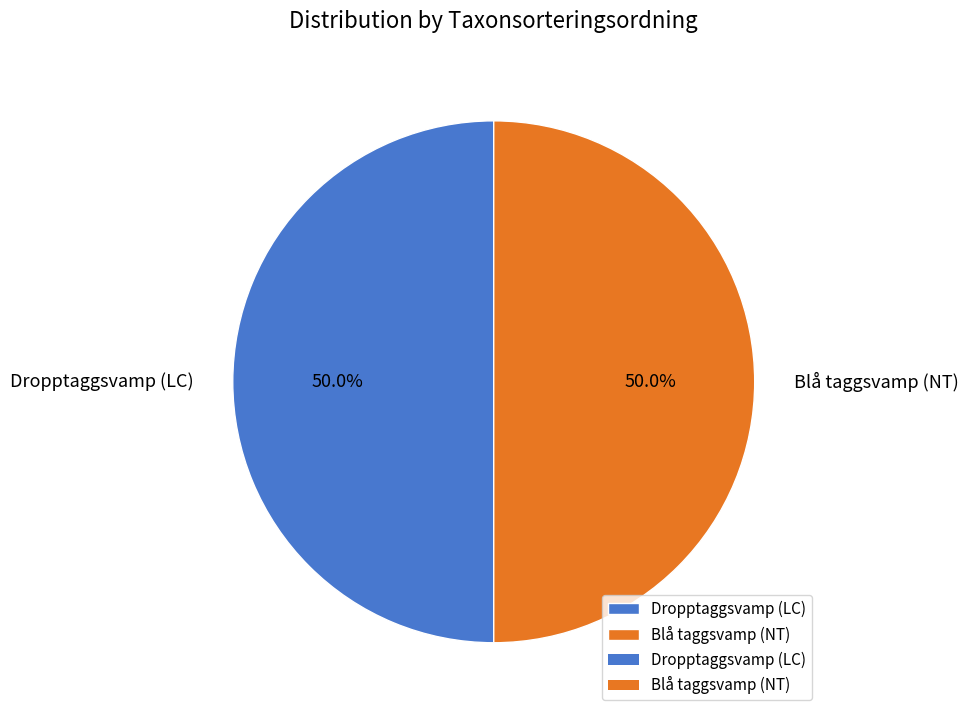

What percentage do Blå taggsvamp (NT) and Dropptaggsvamp (LC) together represent?

100.0%